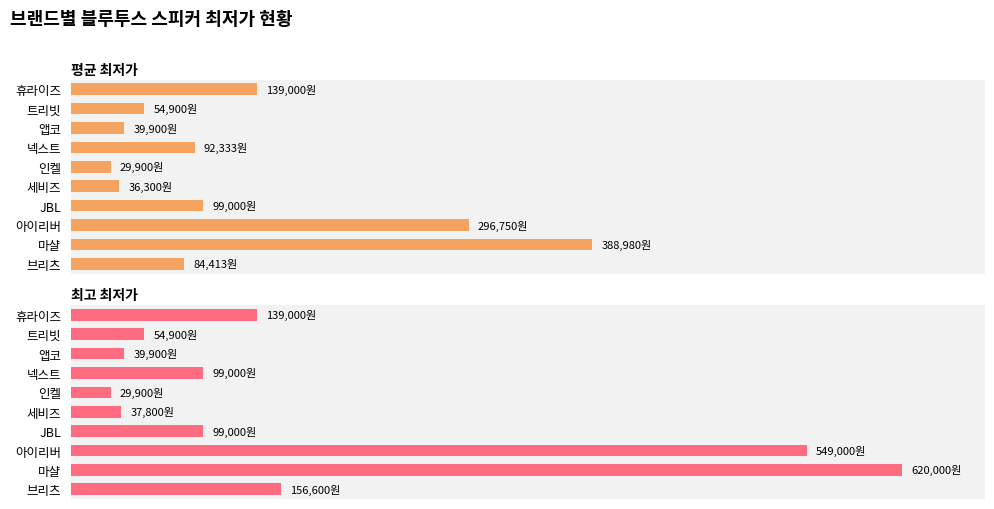

True or false: 최고 최저가 has a value of 99000 at JBL.

True